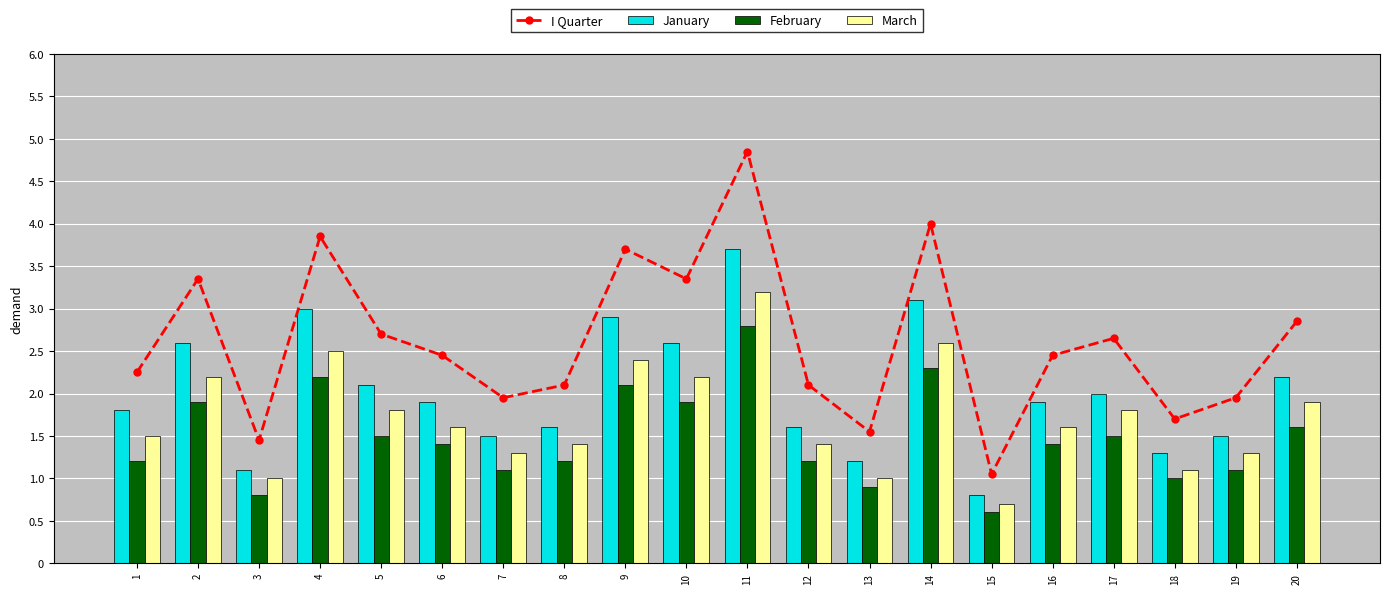

Reading right to left, what are all the values shown in this chart?

I Quarter: 2.9	1.9	1.7	2.6	2.5	1.1	4.0	1.6	2.1	4.8	3.4	3.7	2.1	1.9	2.5	2.7	3.9	1.4	3.4	2.2
January: 2.2	1.5	1.3	2.0	1.9	0.8	3.1	1.2	1.6	3.7	2.6	2.9	1.6	1.5	1.9	2.1	3.0	1.1	2.6	1.8
February: 1.6	1.1	1.0	1.5	1.4	0.6	2.3	0.9	1.2	2.8	1.9	2.1	1.2	1.1	1.4	1.5	2.2	0.8	1.9	1.2
March: 1.9	1.3	1.1	1.8	1.6	0.7	2.6	1.0	1.4	3.2	2.2	2.4	1.4	1.3	1.6	1.8	2.5	1.0	2.2	1.5